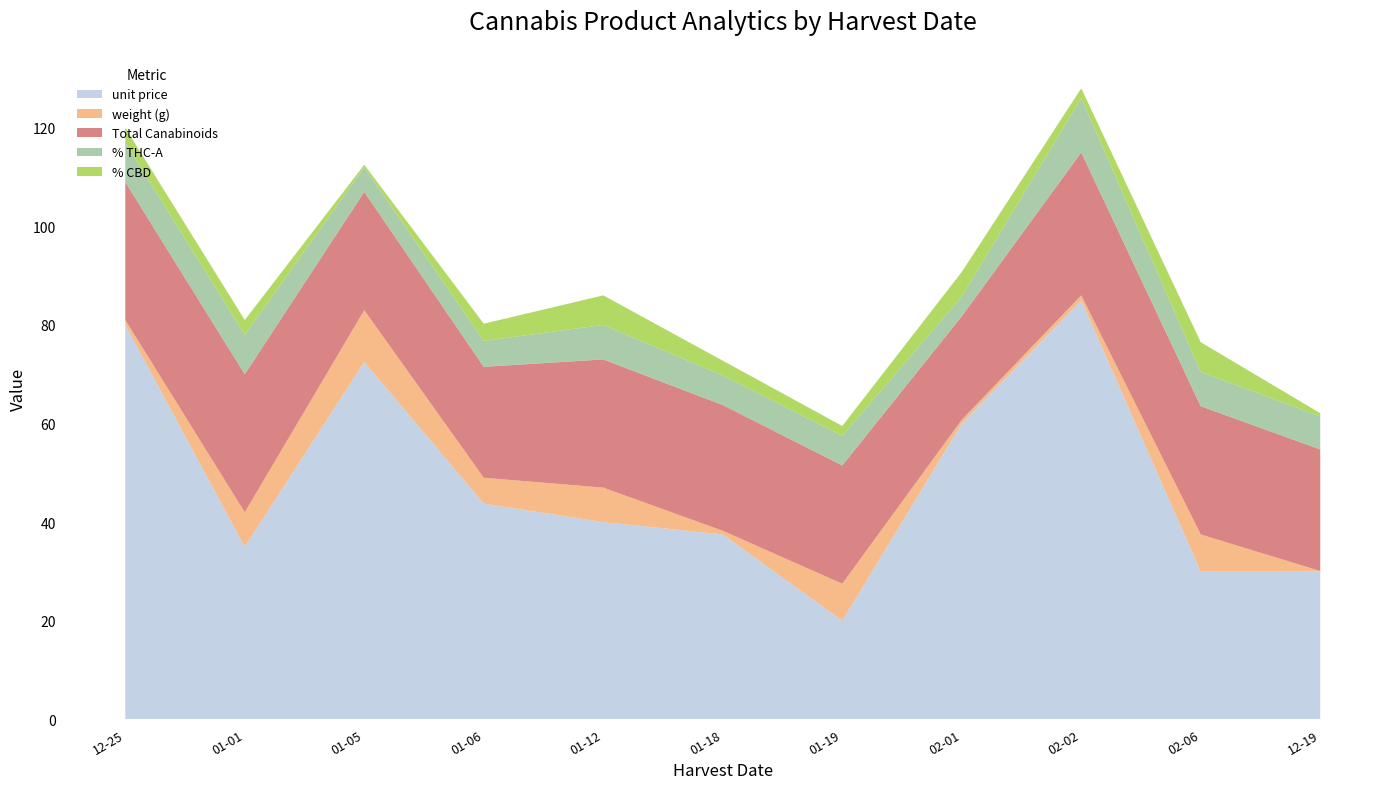

Reading left to right, what are all the values shown in this chart?

unit price: 80.0	35.0	72.5	43.8	40.0	37.5	20.0	60.0	85.0	30.0	30.0
weight (g): 1.0	7.0	10.5	5.2	7.0	0.8	7.5	0.8	1.0	7.5	0.1
Total Canabinoids: 28.0	28.0	24.0	22.5	26.0	25.5	24.0	21.0	29.0	26.0	24.7
% THC-A: 8.0	8.0	5.0	5.2	7.0	6.0	6.0	4.0	11.0	7.0	6.7
% CBD: 3.0	3.0	0.5	3.5	6.0	3.0	2.0	5.0	2.0	6.0	0.7